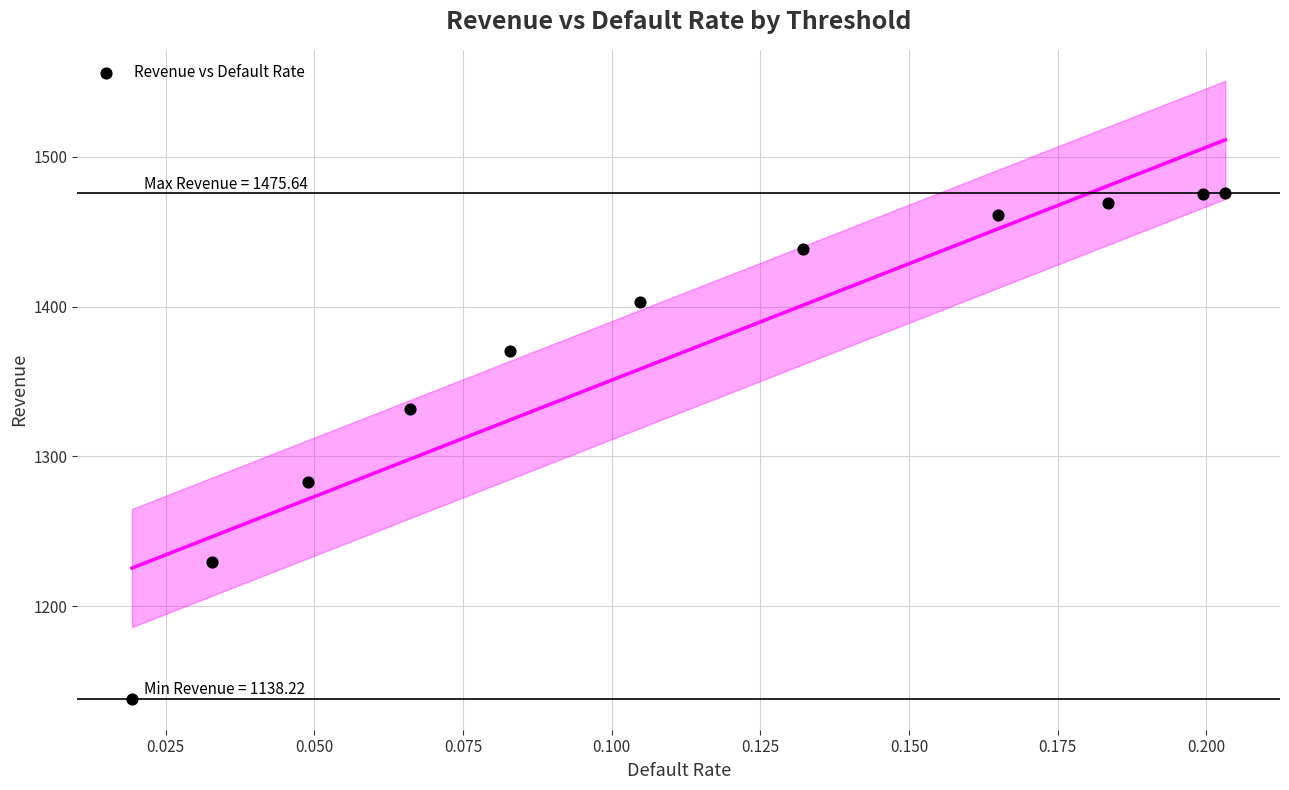

What is the average Y value?

1370.5